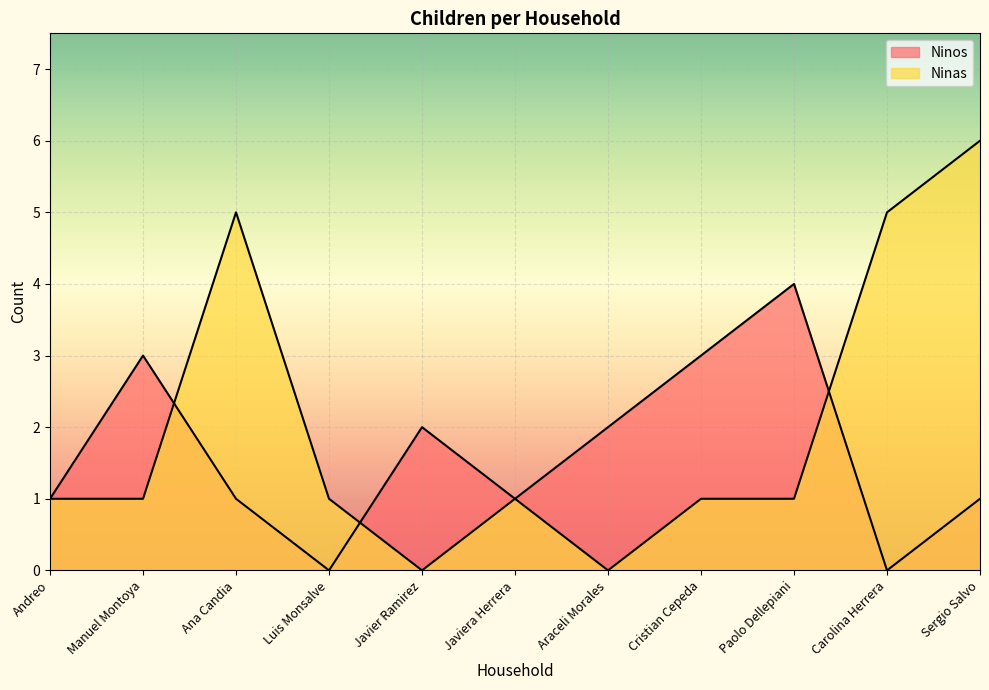

Reading left to right, extract all data points from this chart.

Ninos: Andreo=1	Manuel Montoya=3	Ana Candia=1	Luis Monsalve=0	Javier Ramirez=2	Javiera Herrera=1	Araceli Morales=2	Cristian Cepeda=3	Paolo Dellepiani=4	Carolina Herrera=0	Sergio Salvo=1
Ninas: Andreo=1	Manuel Montoya=1	Ana Candia=5	Luis Monsalve=1	Javier Ramirez=0	Javiera Herrera=1	Araceli Morales=0	Cristian Cepeda=1	Paolo Dellepiani=1	Carolina Herrera=5	Sergio Salvo=6